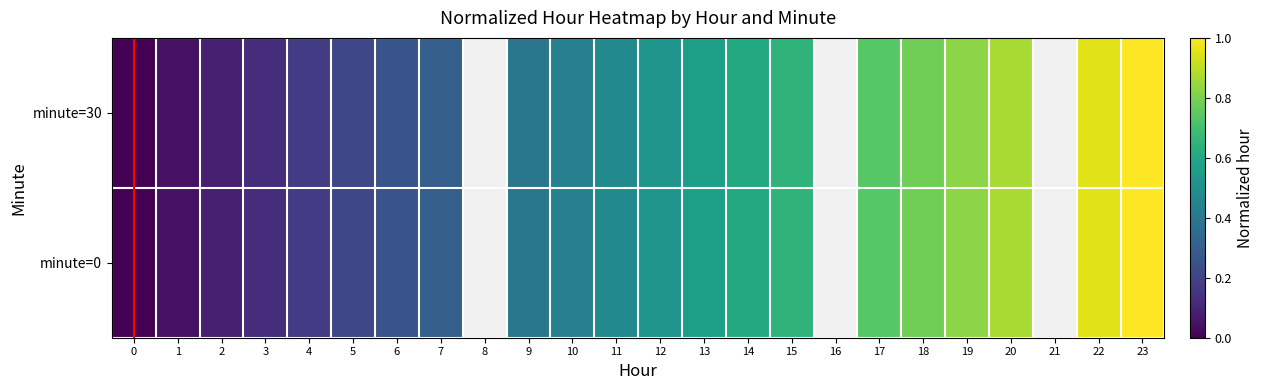

What is the sum of the minute=0 values at 12 and 0?

0.5